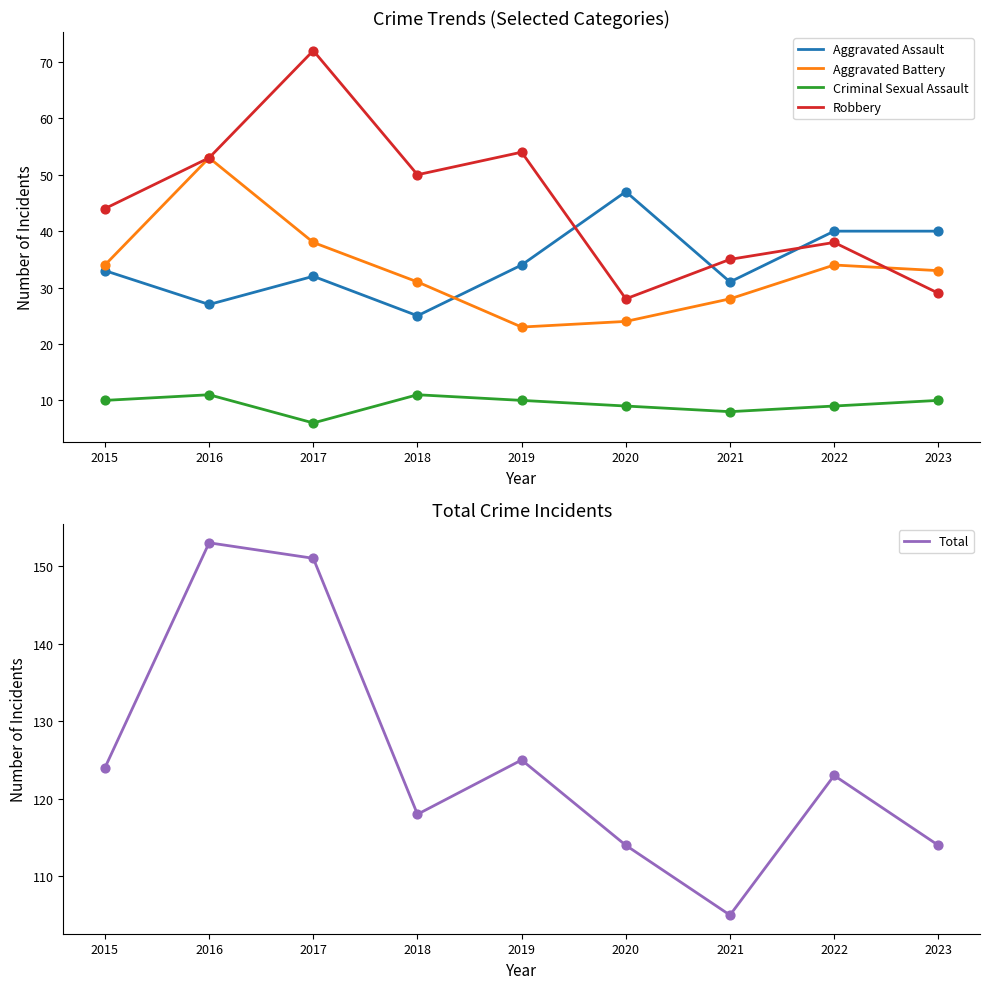

Which series has the largest total across all categories?

Total